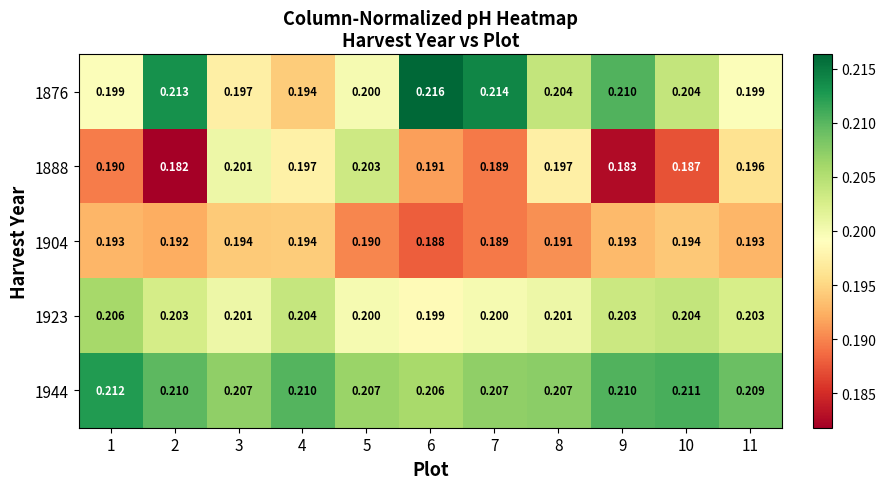

Is the value of 1904 at 1 greater than the value of 1944 at 8?

No